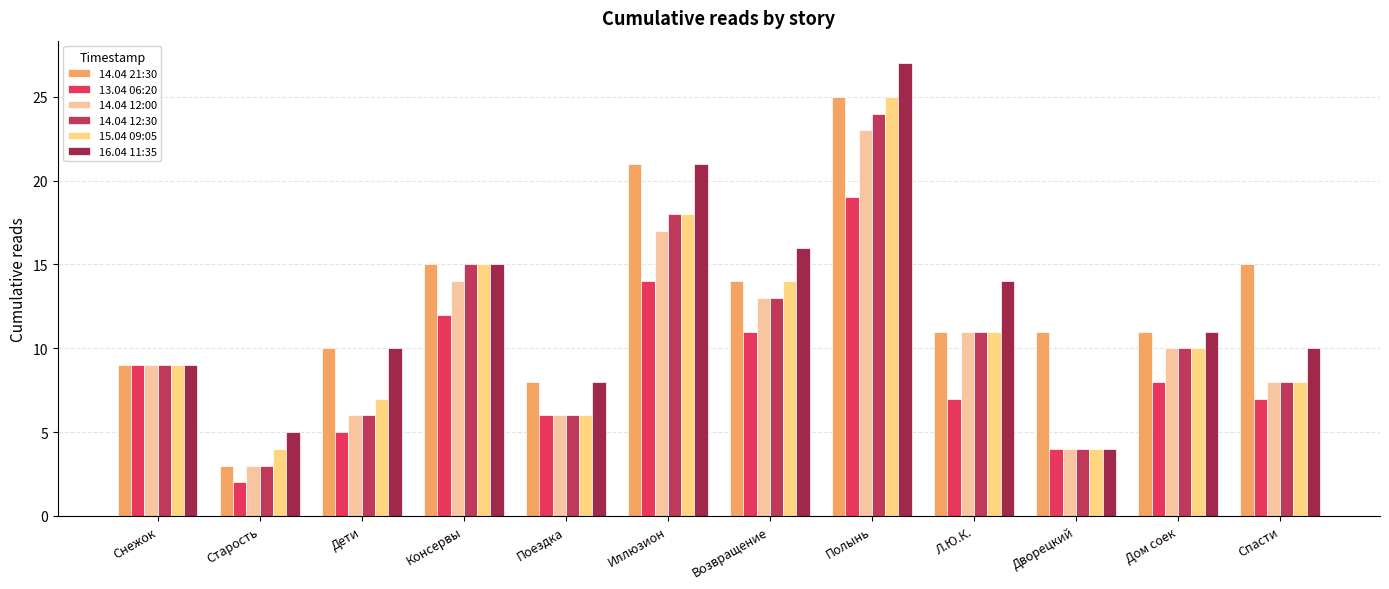

What is the label of the 1st bar from the left?

Снежок